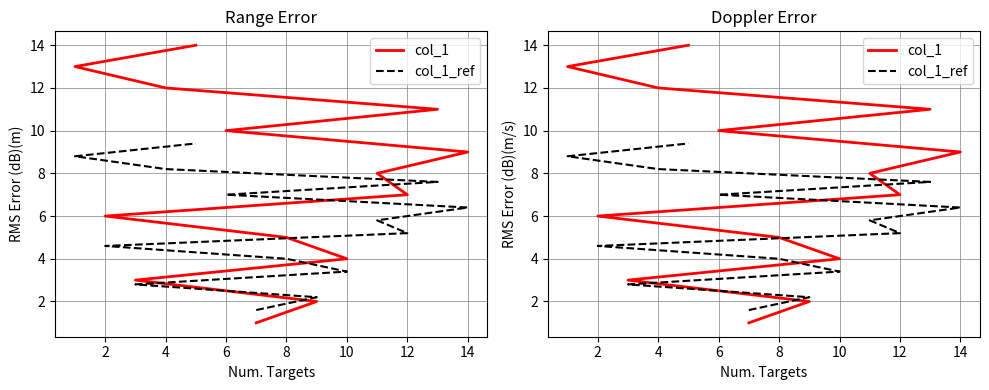

How many data points in col_1 are less than 8?

7